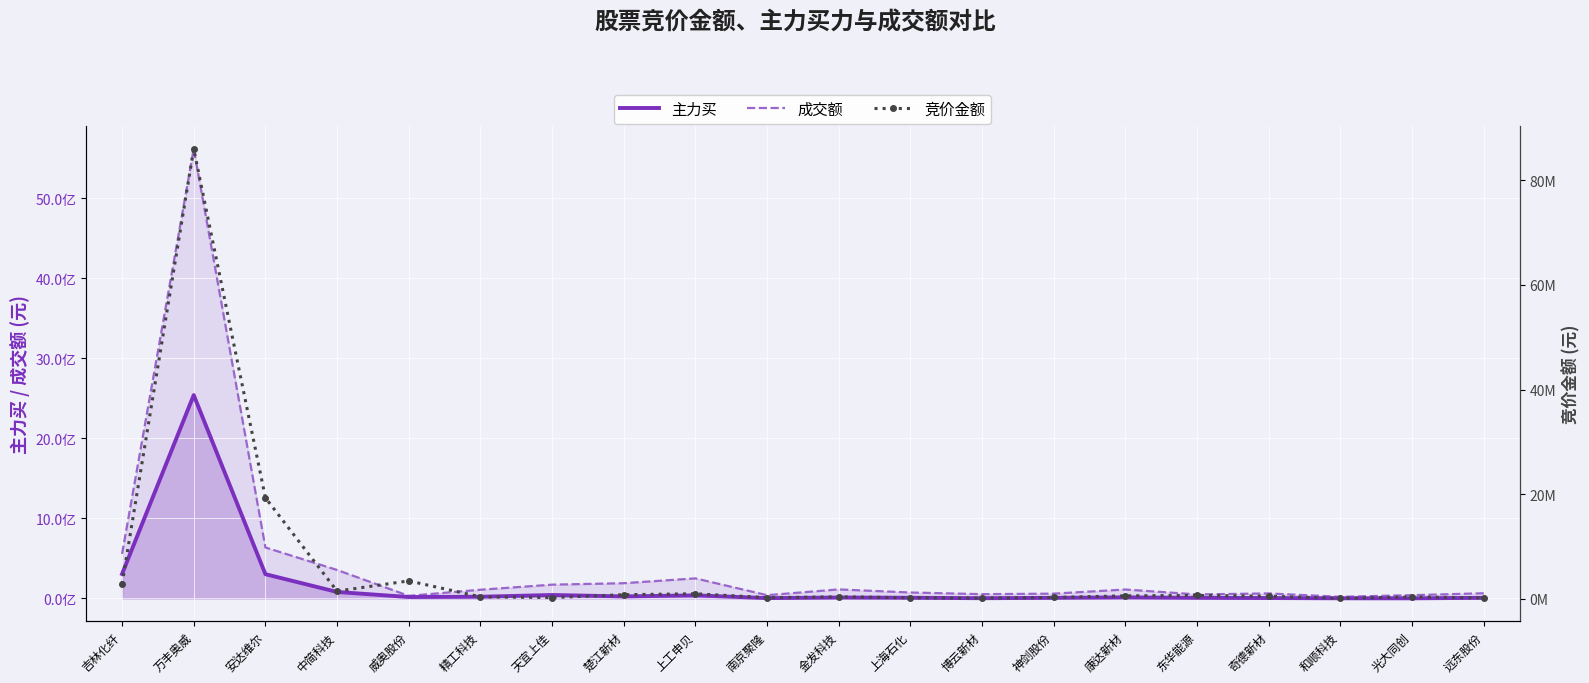

How many lines are shown in the chart?

3